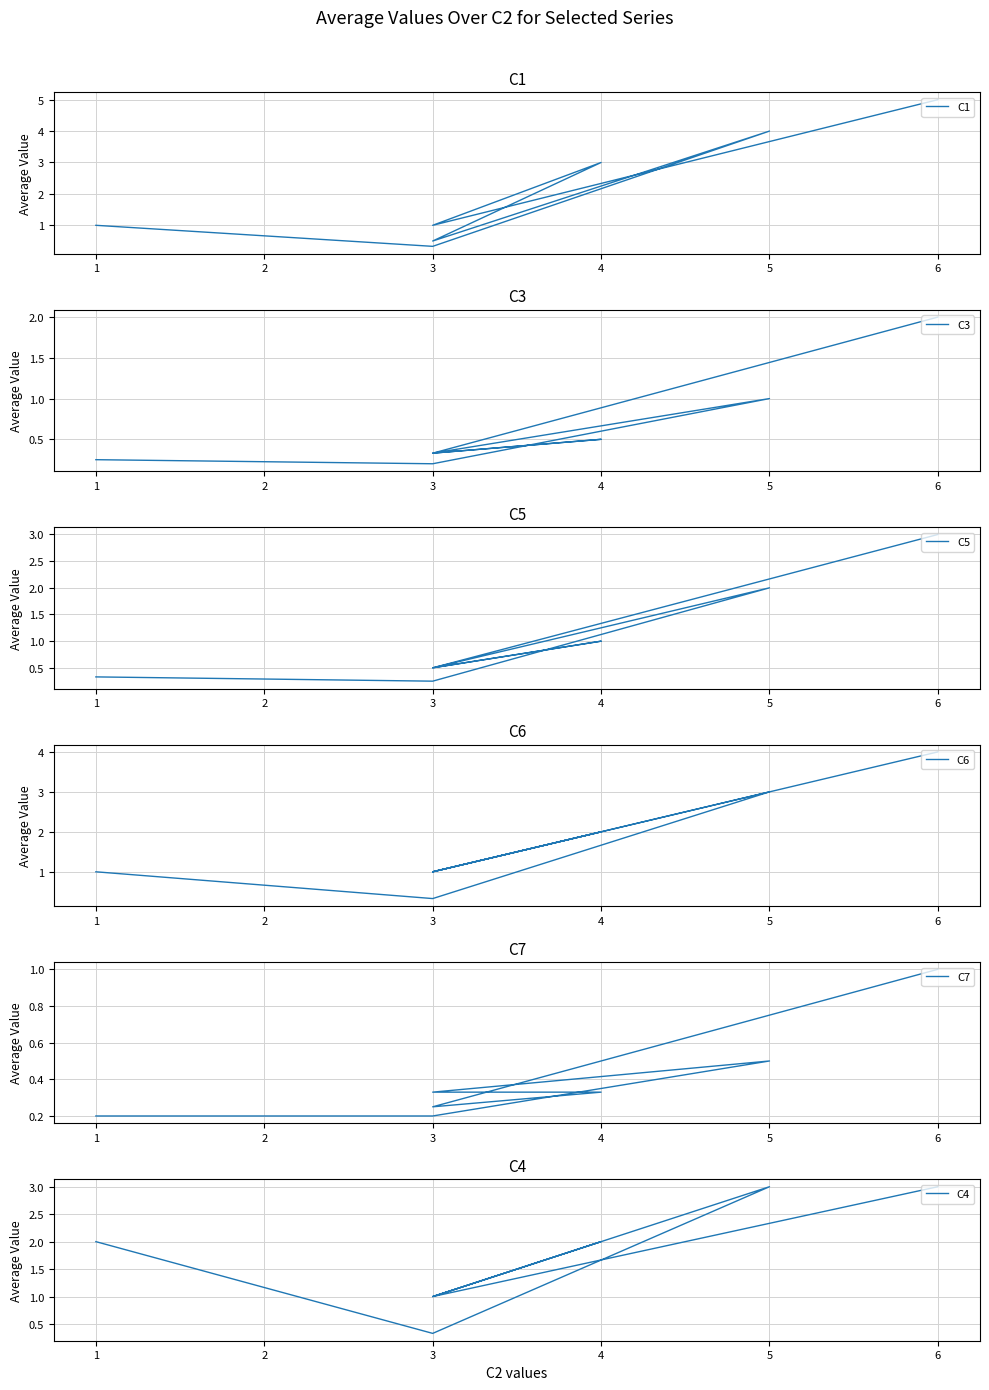

Between which two adjacent categories do C1 and C6 first intersect?

5 and 3